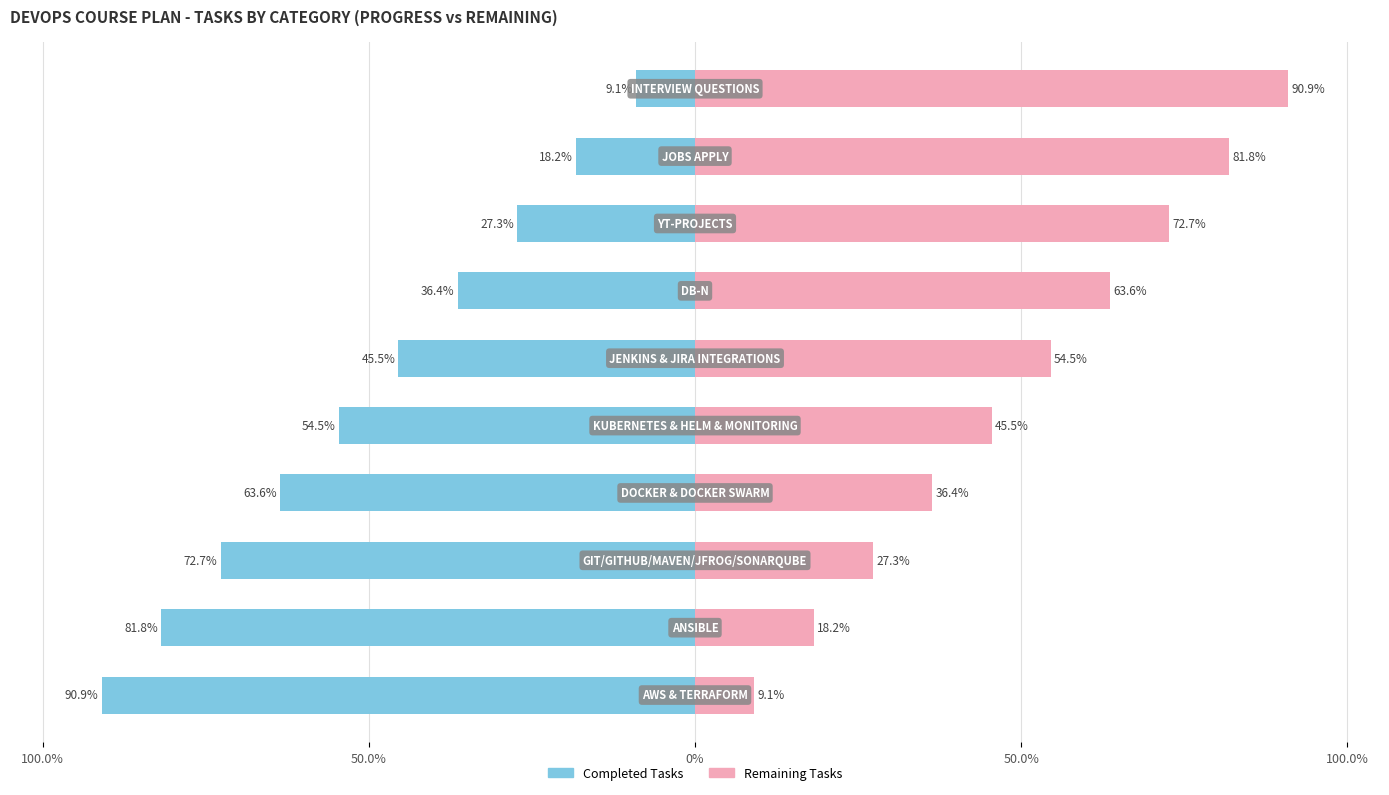

What is the difference between the maximum and minimum values in the Female series?

81.8